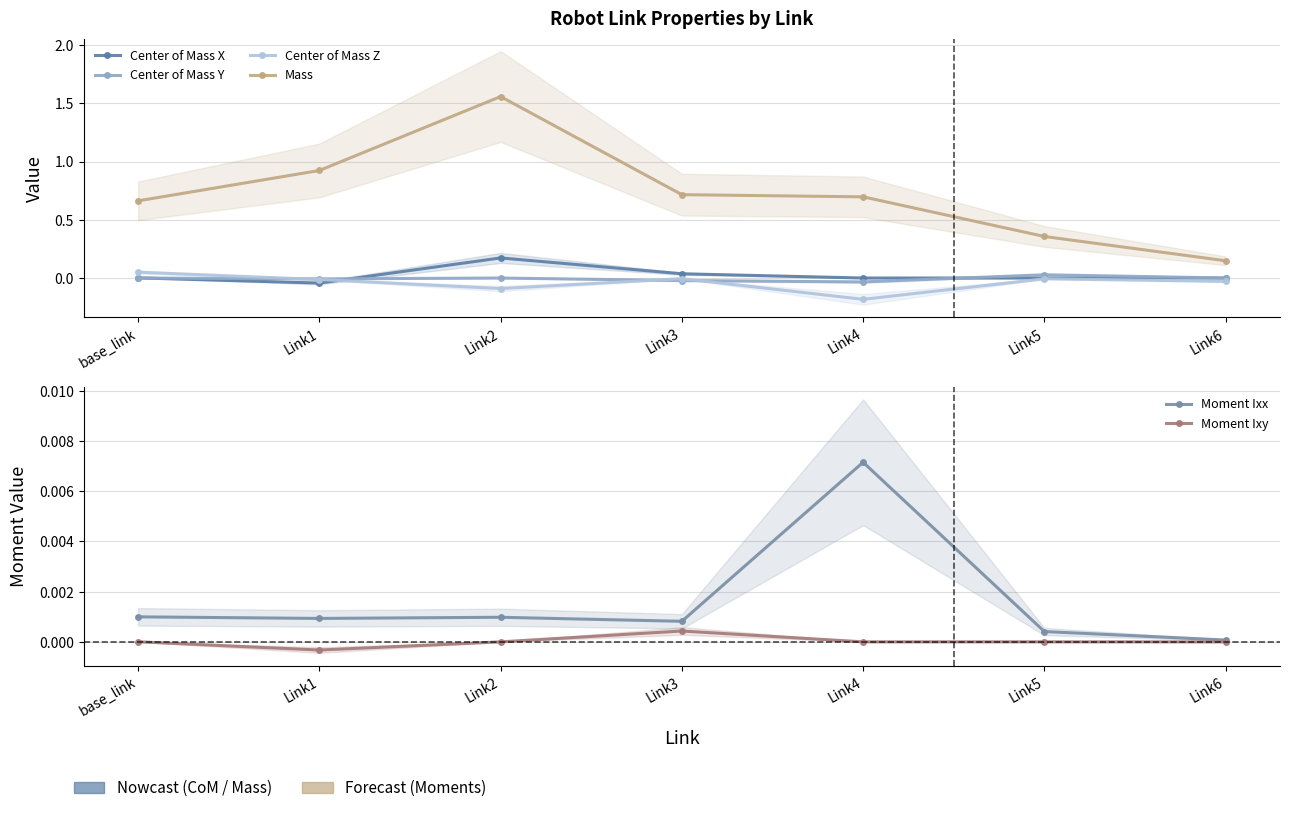

Is it true that Moment Ixx equals 0.0 at Link6?

False